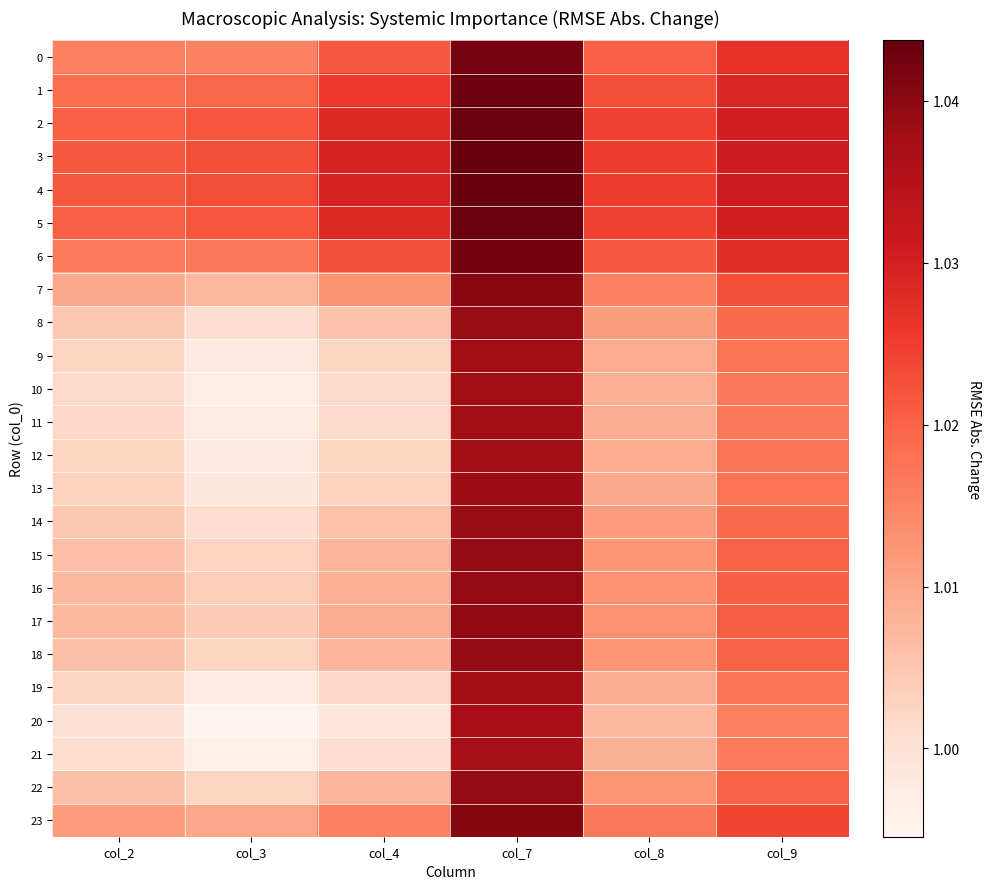

What is the total value across all series at col_7?

25.0